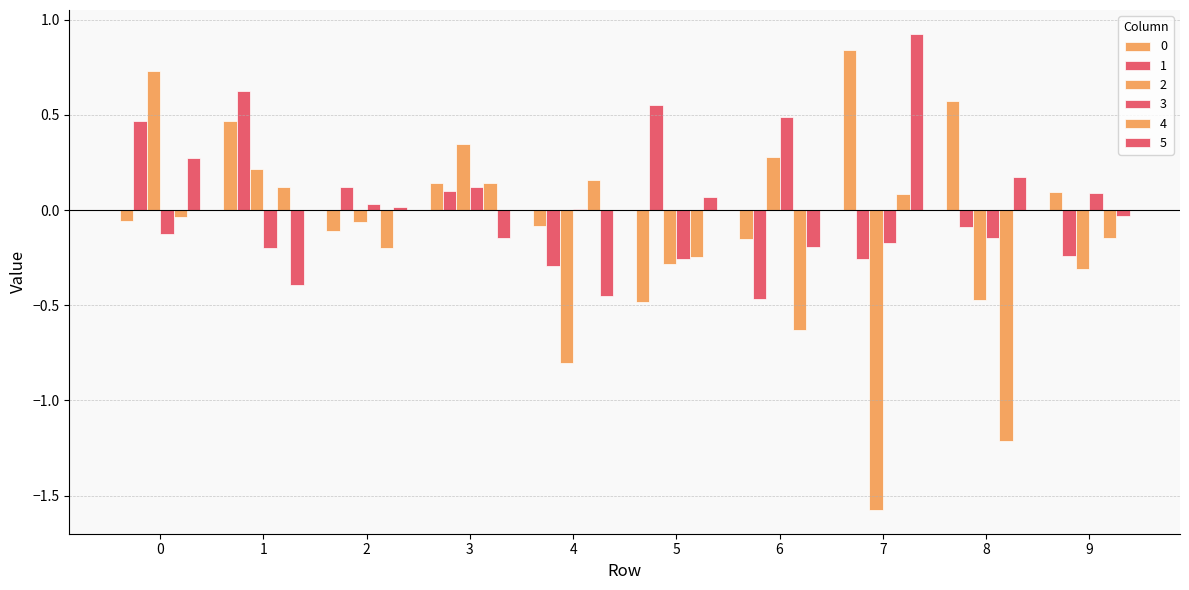

How many data points in 2 are above 0?

4